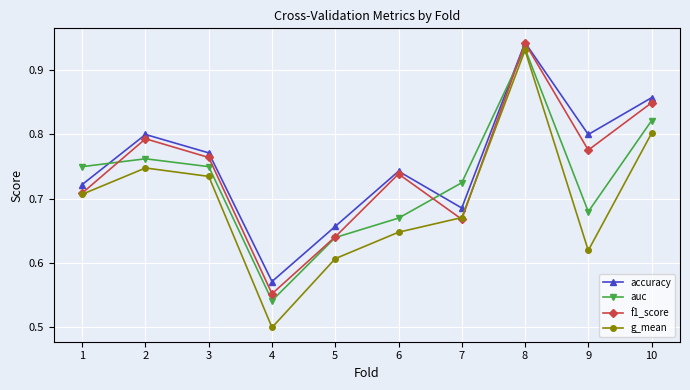

Is the value of f1_score at 1 greater than the value of g_mean at 5?

Yes